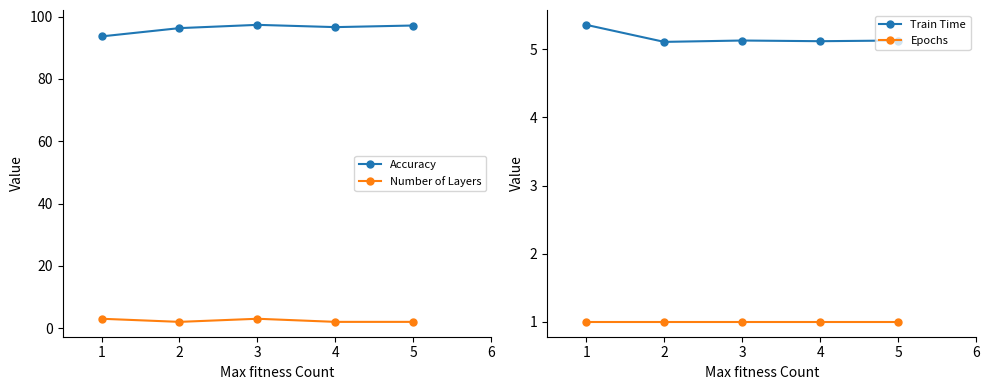

True or false: Accuracy and Number of Layers cross at least once.

False